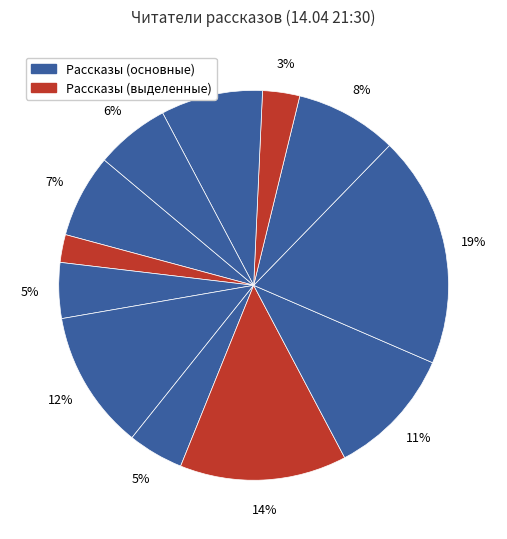

Count the number of slices in the pie.

12